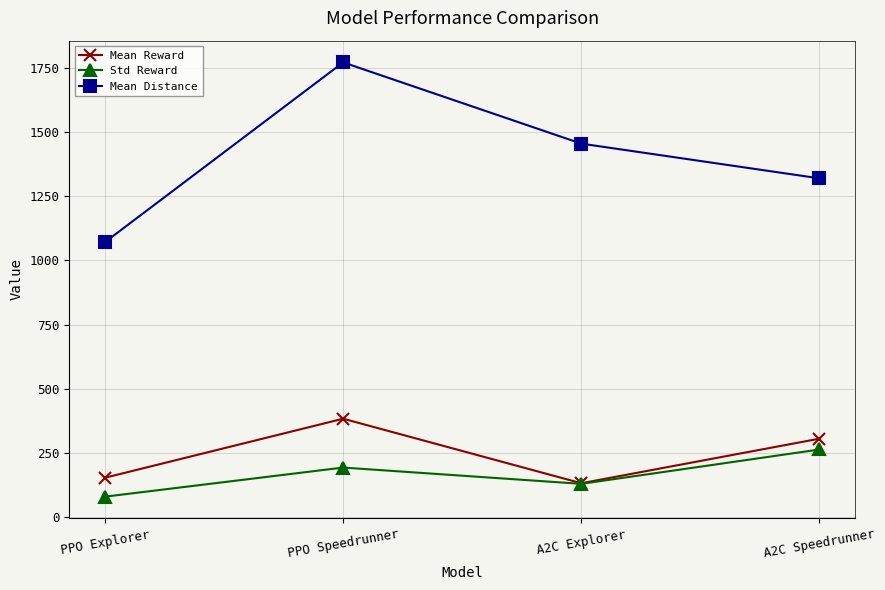

True or false: Mean Distance has more than 1 points higher than both neighbors.

False